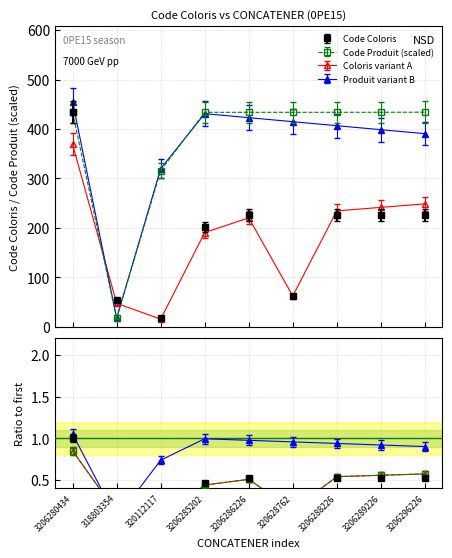

The Code Coloris series shows 303.7 at 3206285202. True or false?

False